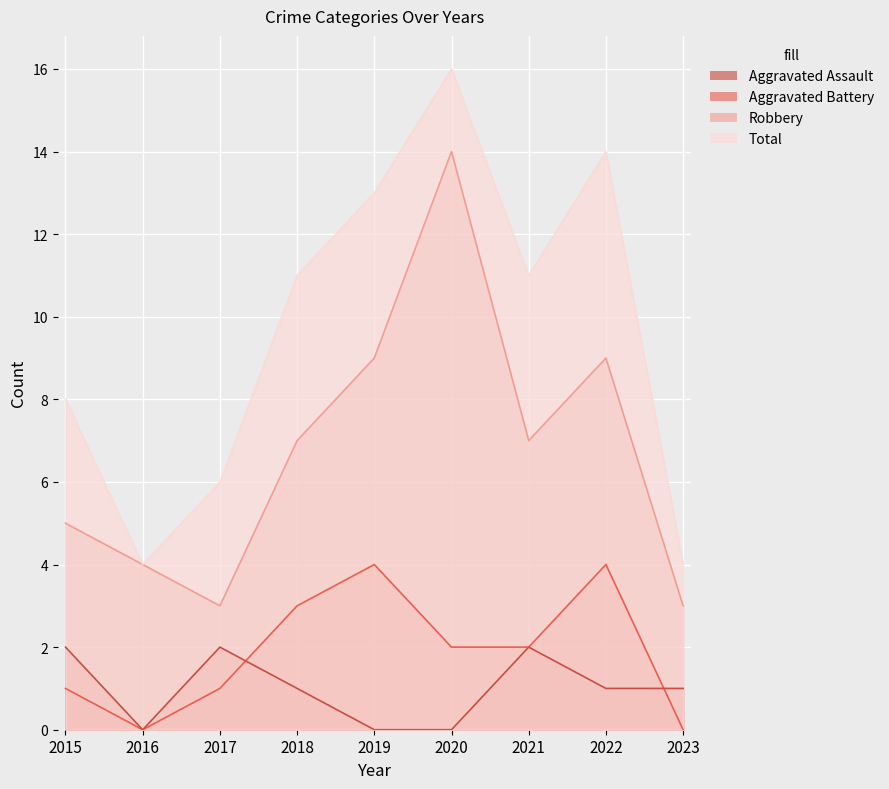

Between 2016 and 2023, which series saw the biggest shift?

Aggravated Assault